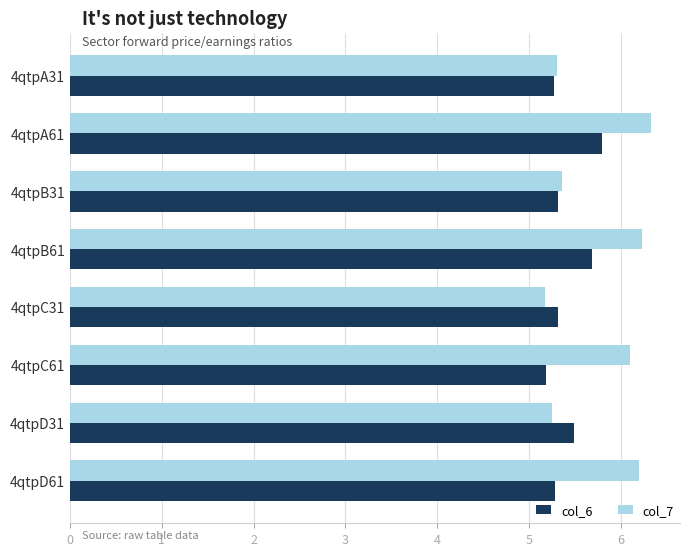

The col_6 series shows 5.3 at 4qtpD61. True or false?

True